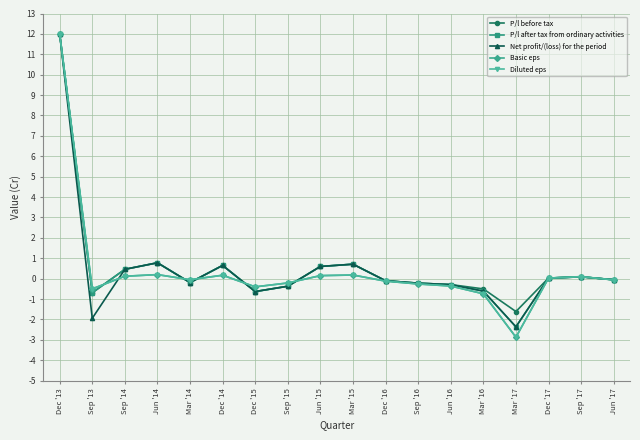

Is the value of Net profit/(loss) for the period at Sep '13 greater than the value of Basic eps at Mar '14?

No